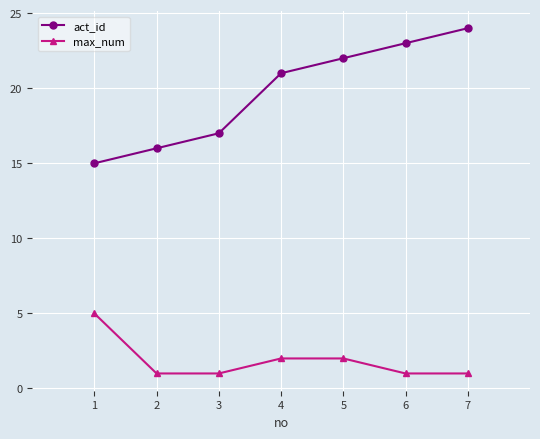

How many distinct data groups are displayed?

2